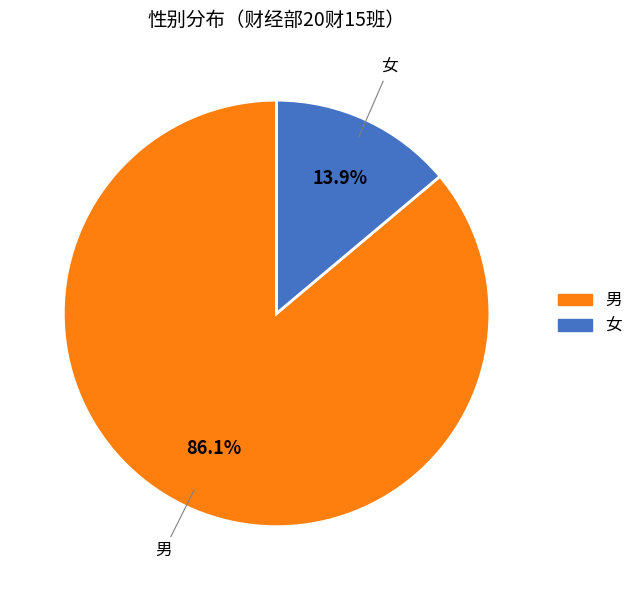

How many slices are in this pie chart?

2